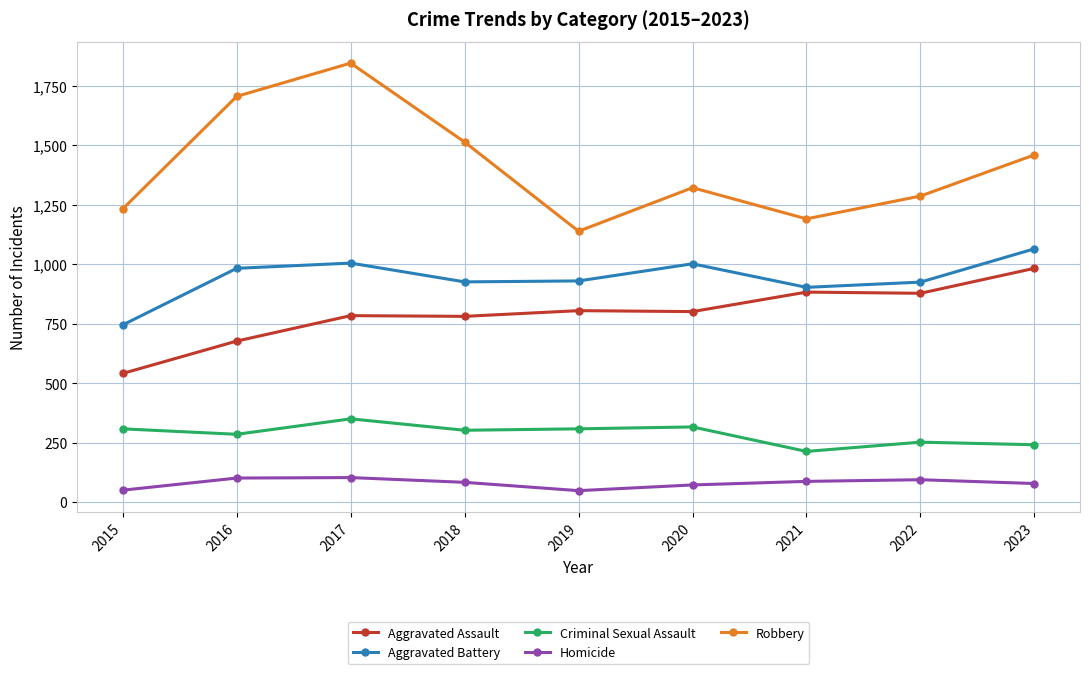

At how many categories does at least one series exceed 420?

9